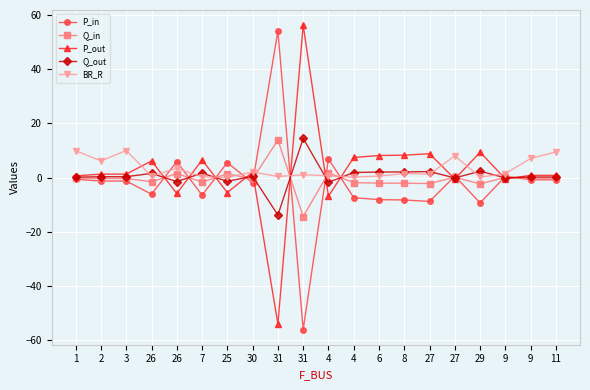

Rank the series by their maximum value, from lowest to highest.

BR_R, Q_in, Q_out, P_in, P_out